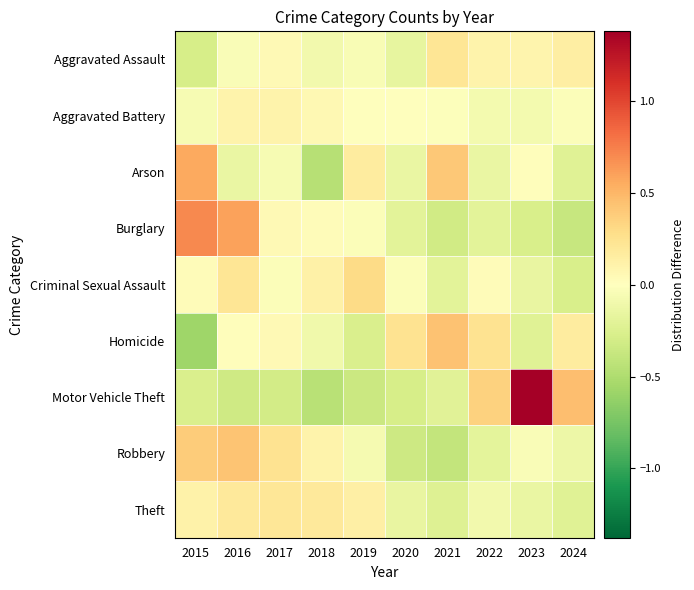

At 2017, list the series in order from smallest to largest.

Motor Vehicle Theft, Arson, Criminal Sexual Assault, Homicide, Burglary, Aggravated Assault, Aggravated Battery, Theft, Robbery